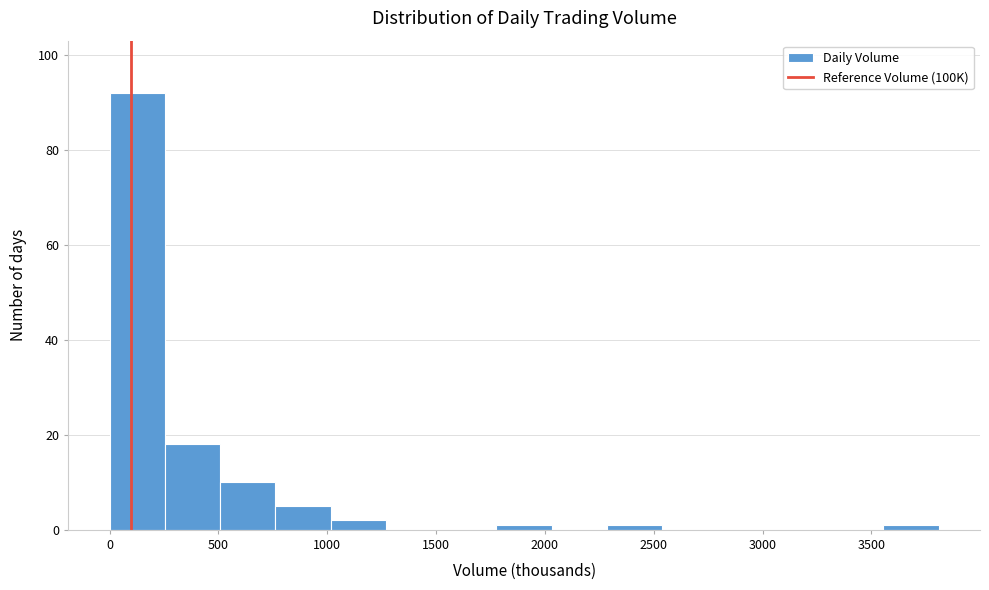

Which range on the x-axis has the tallest bar?

0 to 250